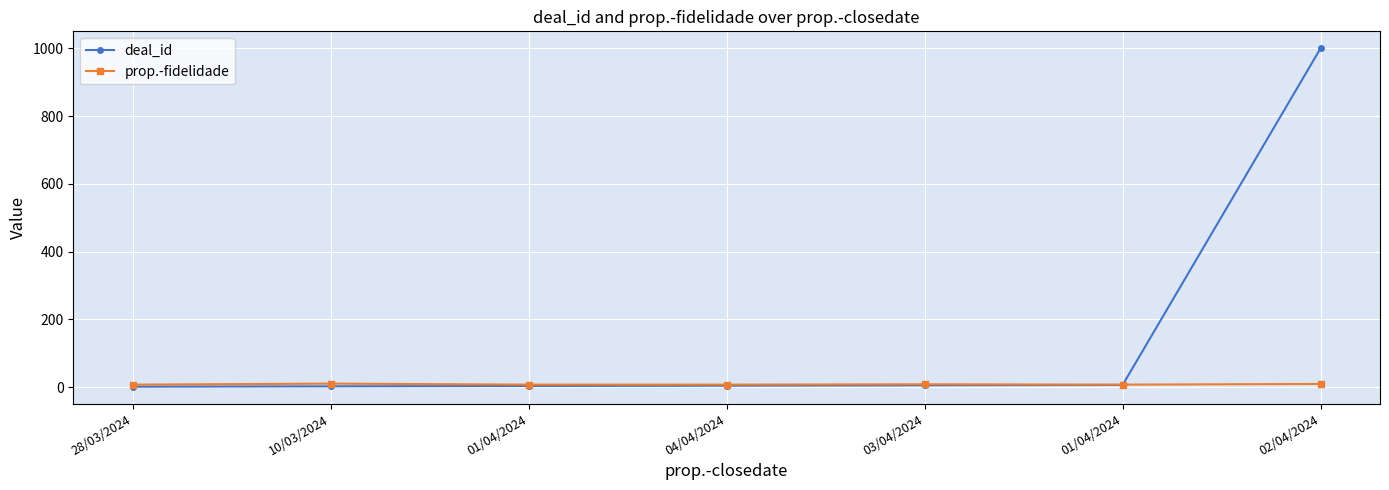

True or false: deal_id has more than 0 points higher than both neighbors.

False